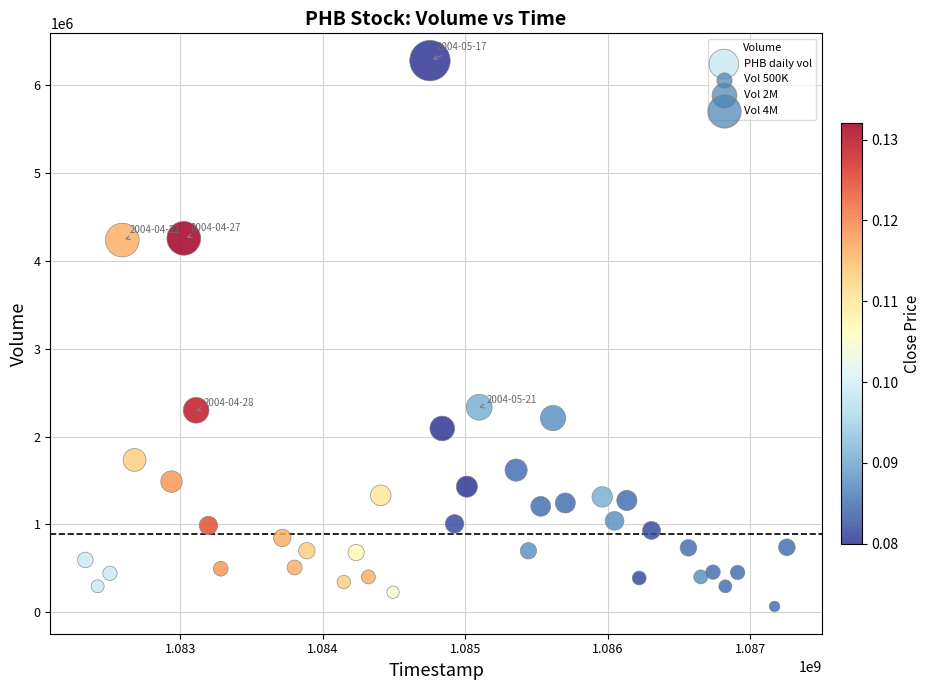

What is the range of Y values (max minus min)?

6217090